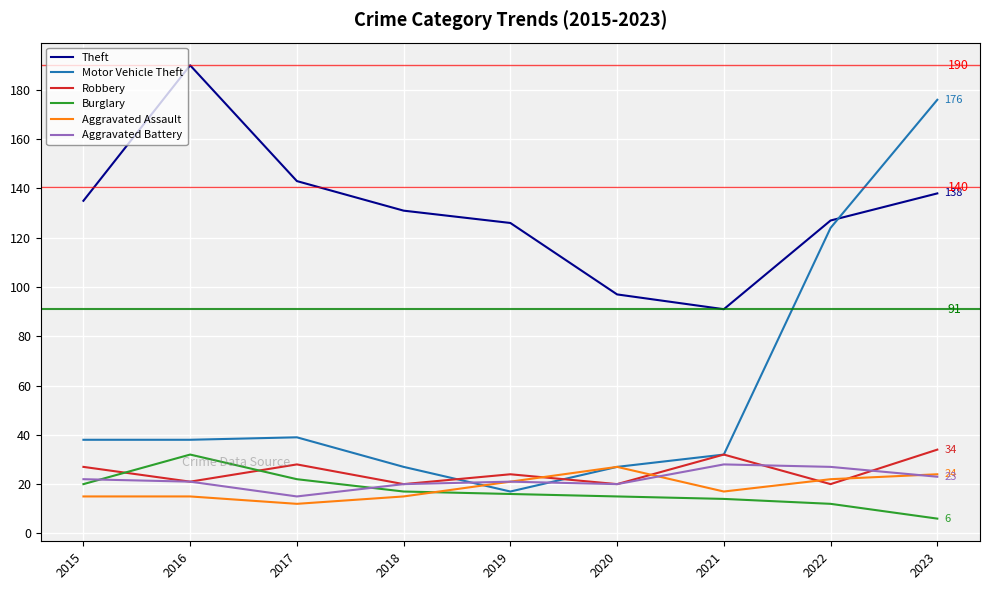

Which series has the widest spread of values?

Motor Vehicle Theft